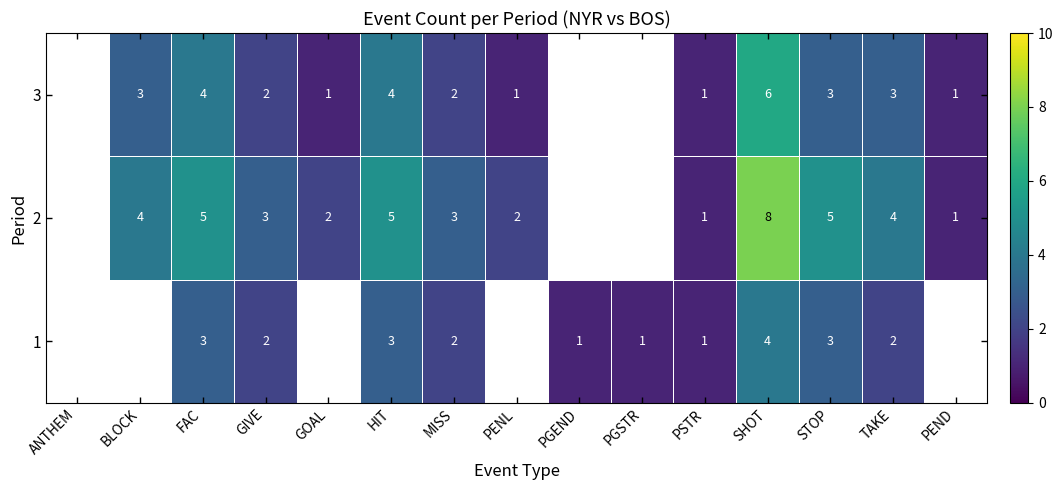

True or false: 2 has a value of 4 at BLOCK.

True